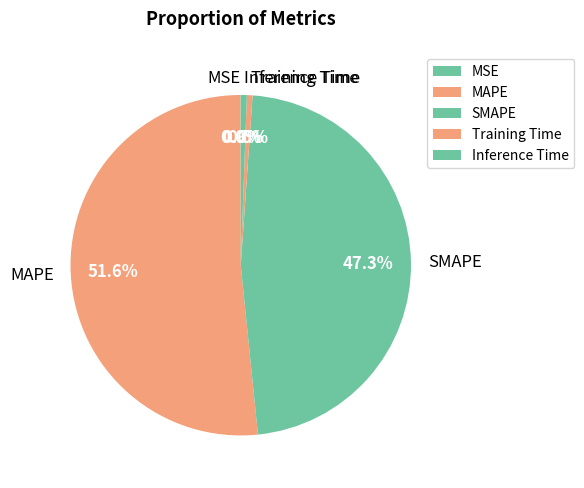

Between Inference Time and MAPE, which is larger?

MAPE